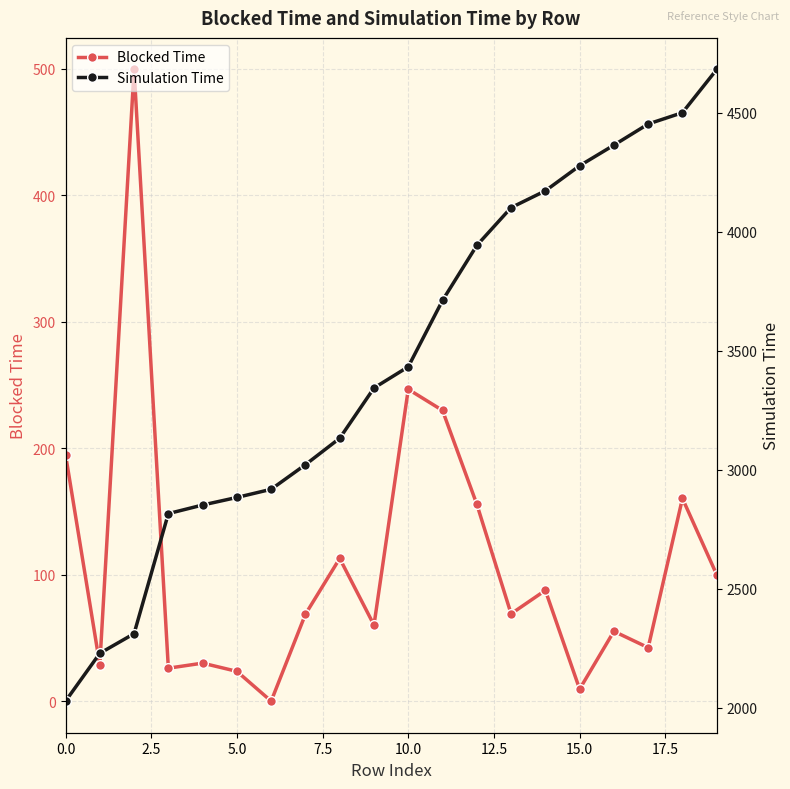

True or false: Simulation Time and Blocked Time cross at least once.

False